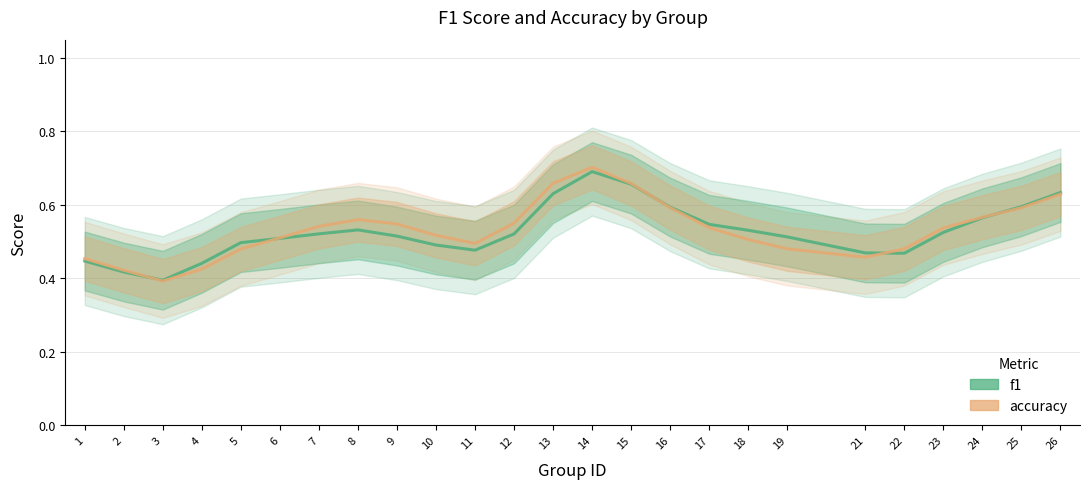

Which series ends up on top after the final intersection of f1 and accuracy?

f1